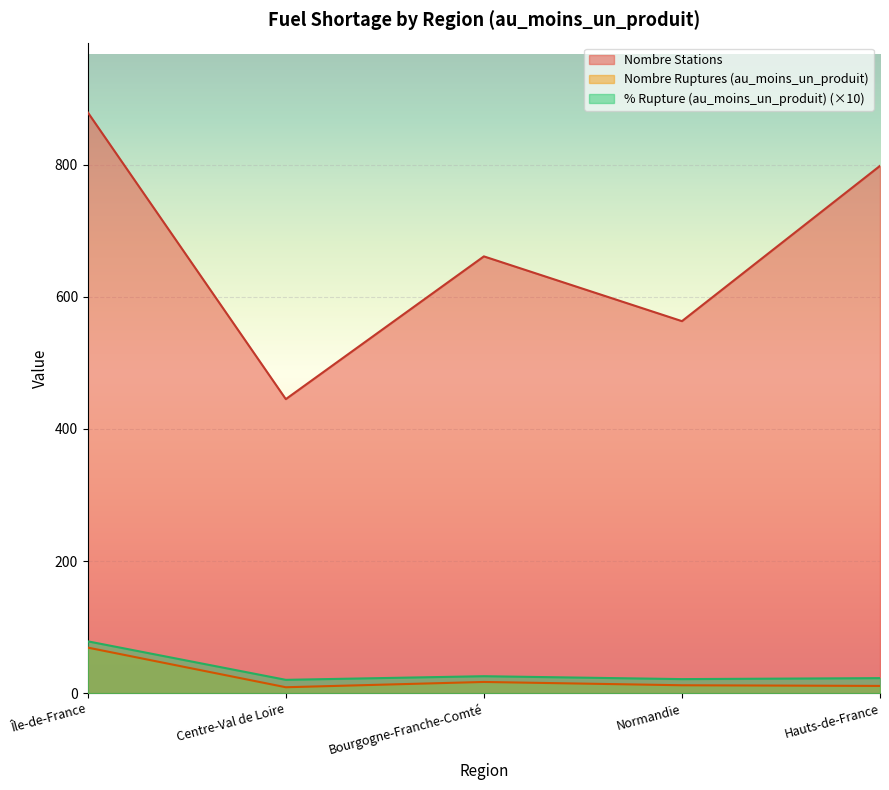

How many nombre_stations values are between 563 and 798?

3